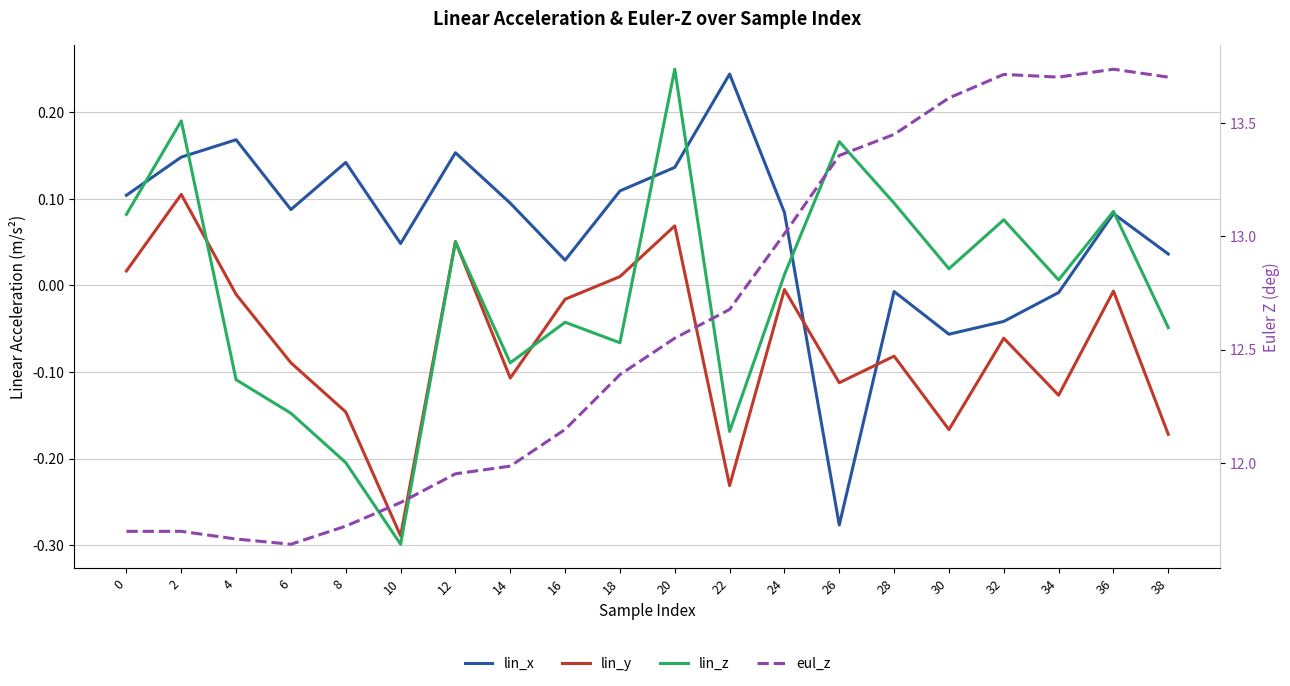

The lin_y series shows -0.1 at 26. True or false?

True